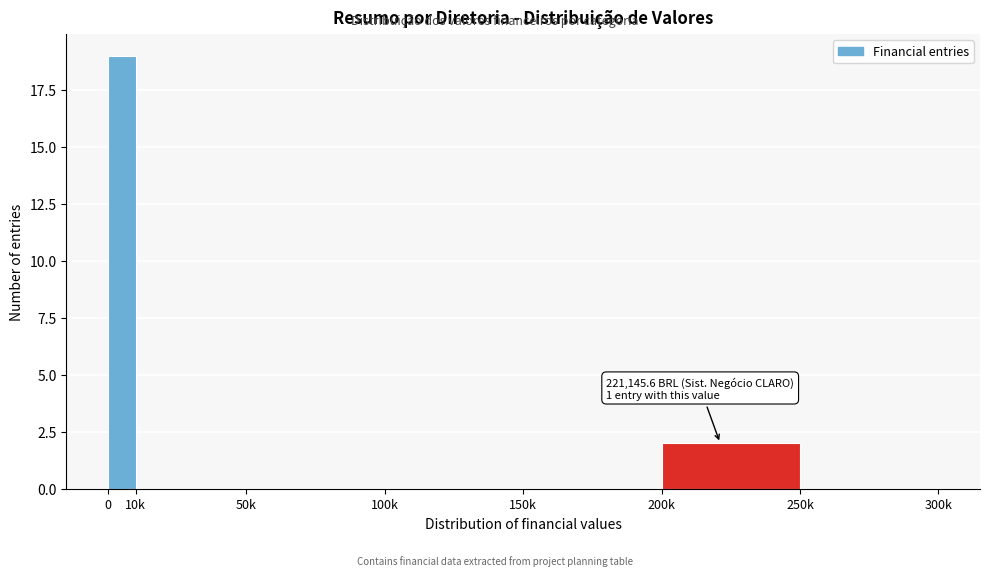

Reading right to left, extract all data points from this chart.

250k=0	200k=2	150k=0	100k=0	50k=0	10k=0	0=19